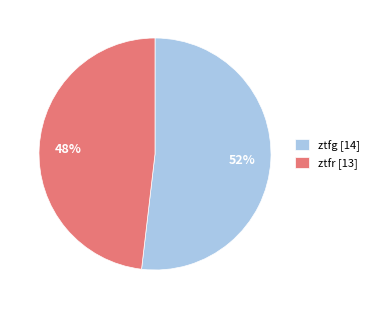

Which slice represents more than half of the pie?

ztfg